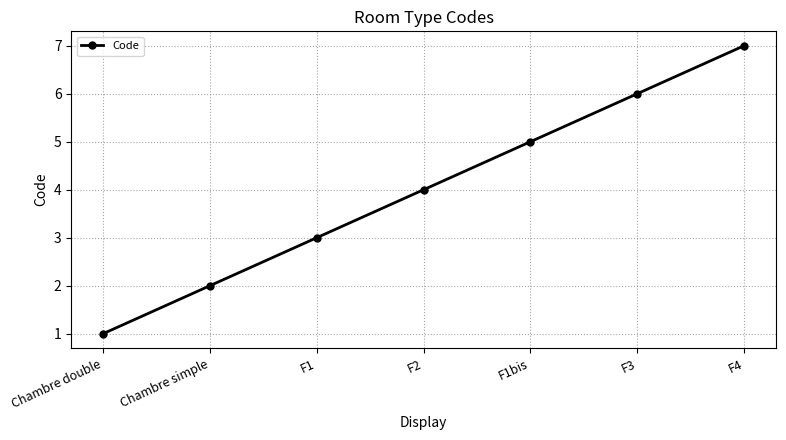

What is the change in value from Chambre simple to F3?

+4